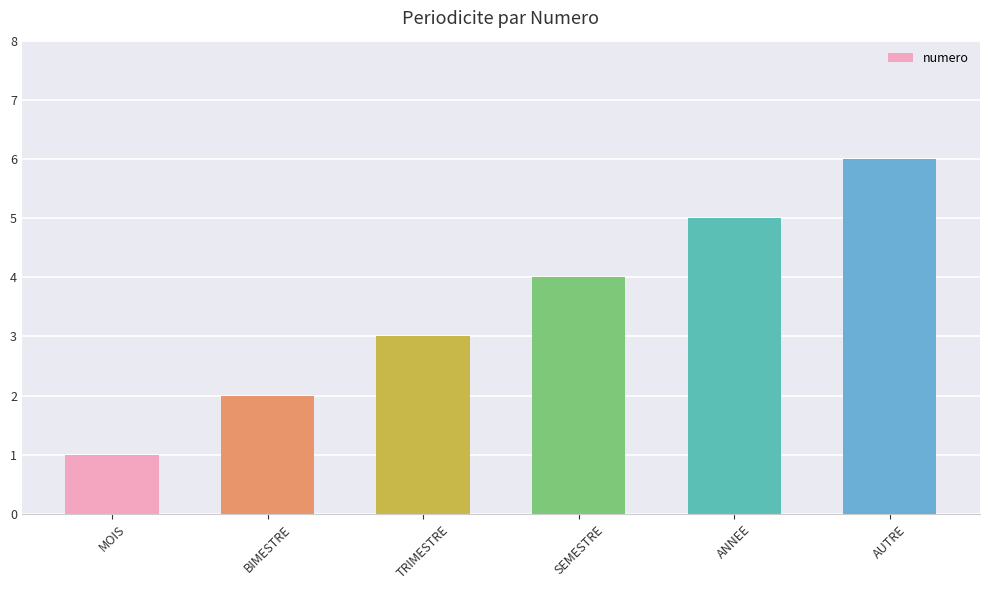

What is the maximum value shown in the chart?

6